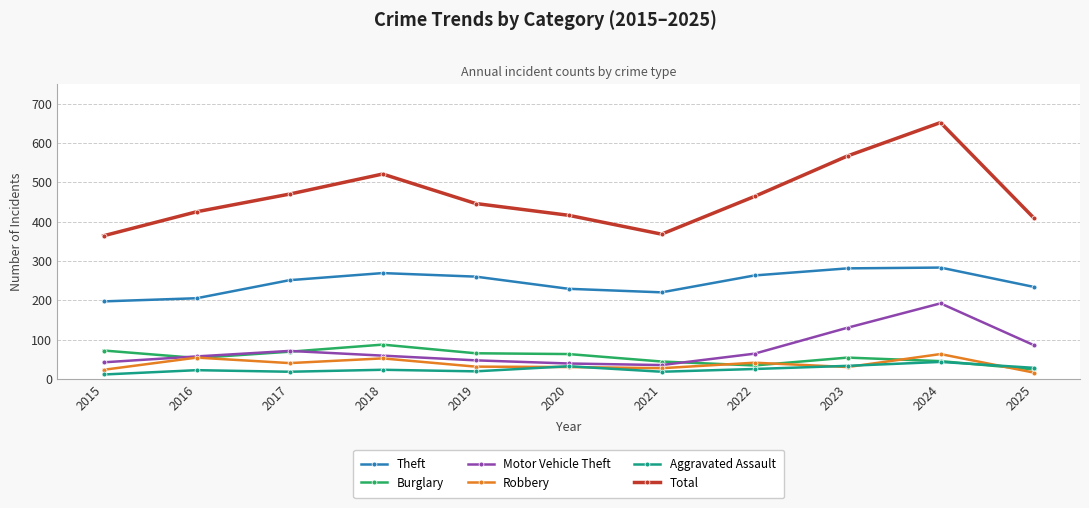

True or false: Burglary and Theft intersect in this chart.

False